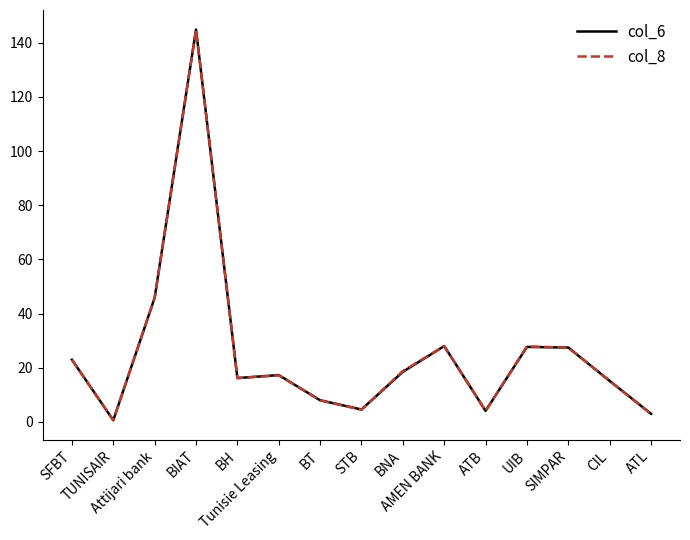

Which series has the widest spread of values?

col_6